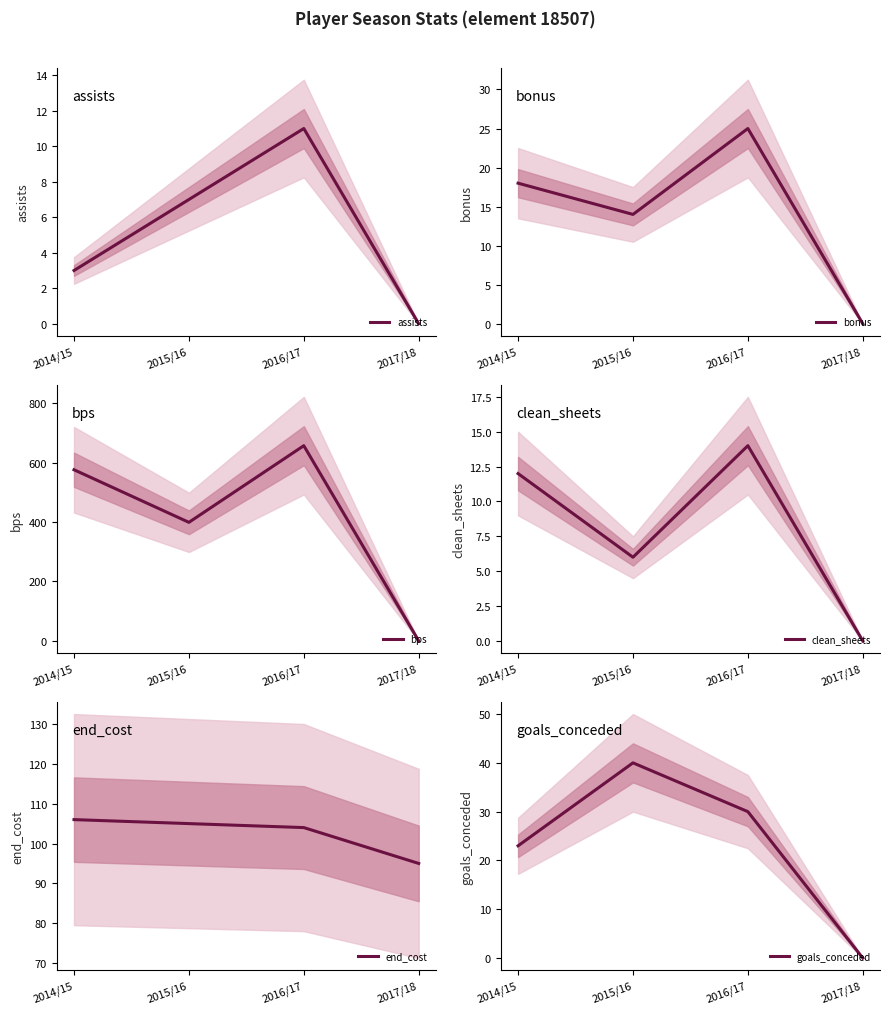

What is the maximum value for goals_conceded?

40